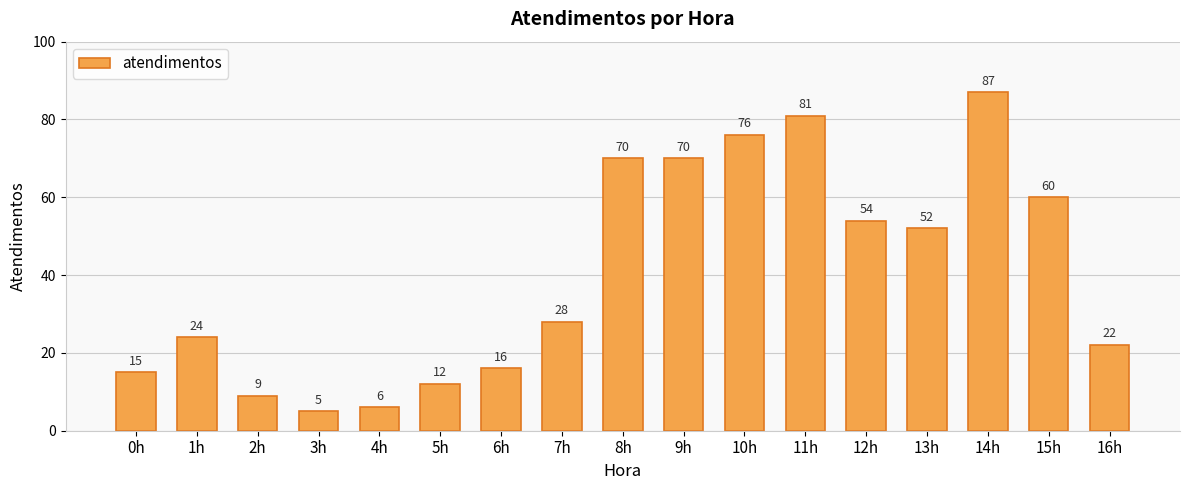

How many bars are there in total?

17